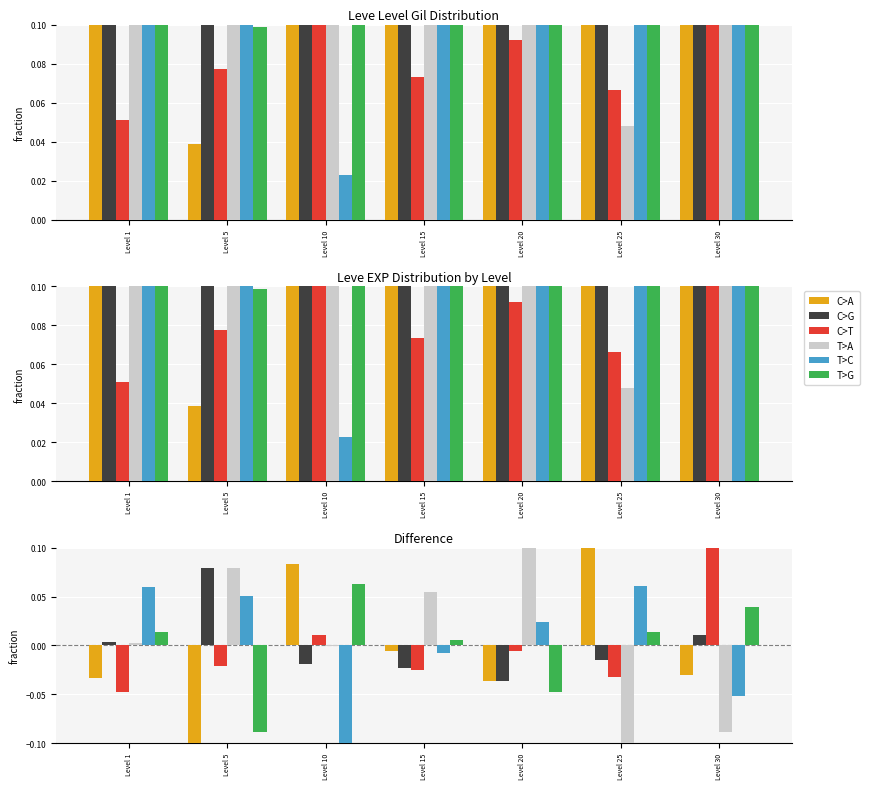

What are all the series names shown in the legend?

C>A, C>G, C>T, T>A, T>C, T>G